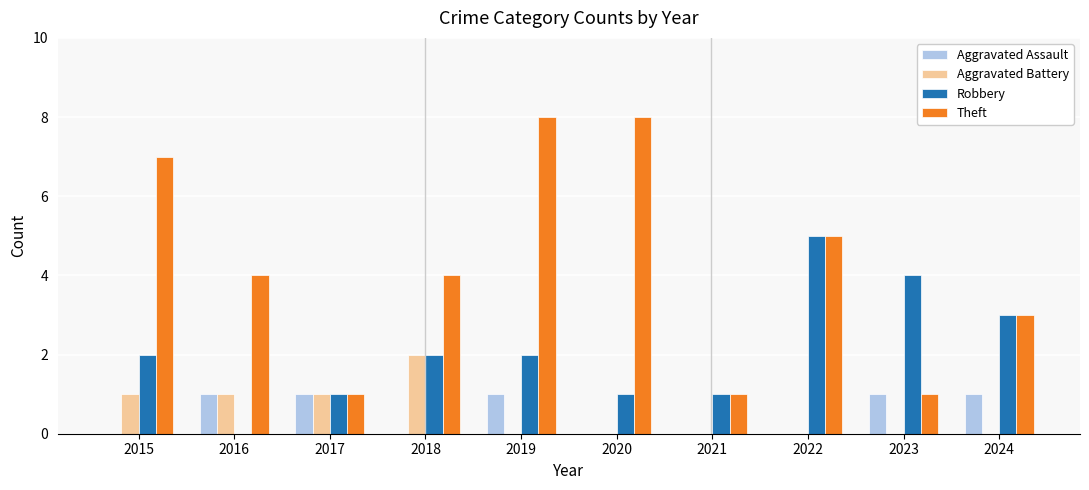

Reading right to left, extract all data points from this chart.

Aggravated Assault: 2024=1	2023=1	2022=0	2021=0	2020=0	2019=1	2018=0	2017=1	2016=1	2015=0
Aggravated Battery: 2024=0	2023=0	2022=0	2021=0	2020=0	2019=0	2018=2	2017=1	2016=1	2015=1
Robbery: 2024=3	2023=4	2022=5	2021=1	2020=1	2019=2	2018=2	2017=1	2016=0	2015=2
Theft: 2024=3	2023=1	2022=5	2021=1	2020=8	2019=8	2018=4	2017=1	2016=4	2015=7